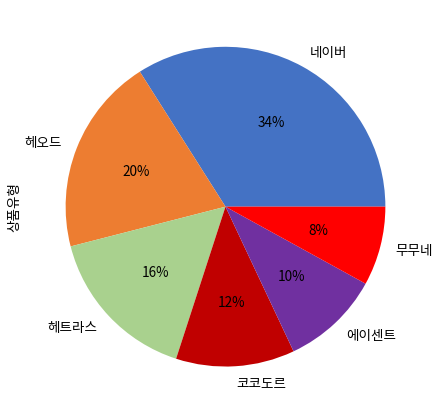

True or false: 헤트라스 accounts for 16% of the total.

True